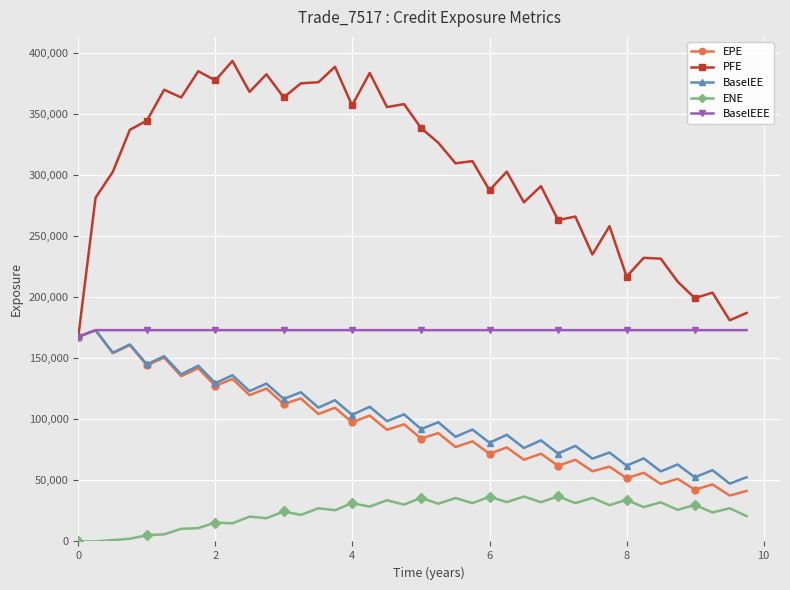

True or false: EPE has more than 2 points higher than both neighbors.

True